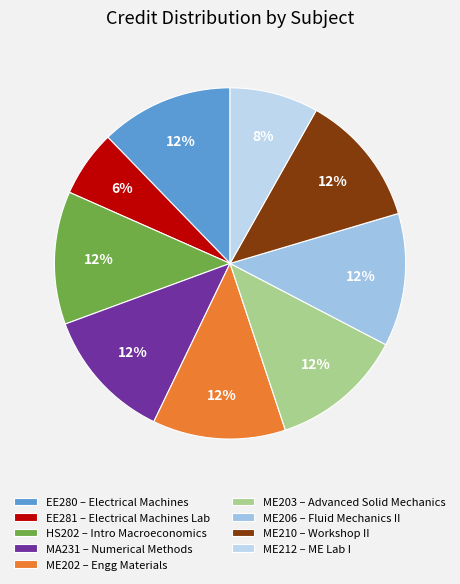

Is it true that ME206 is 25% of the pie?

False